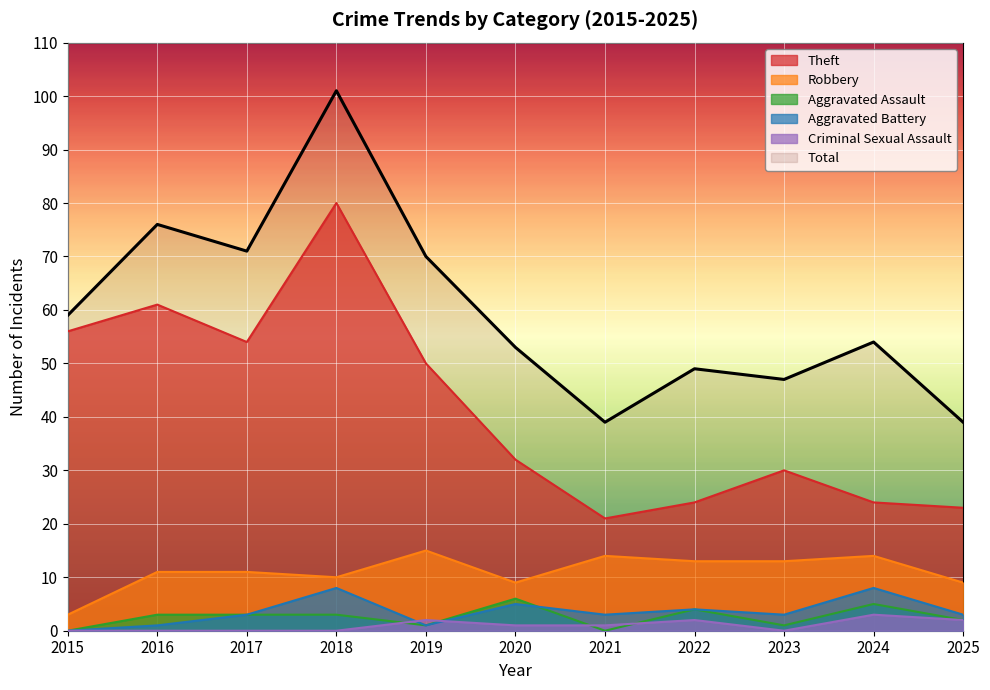

Which series changed the most between 2015 and 2017?

Total